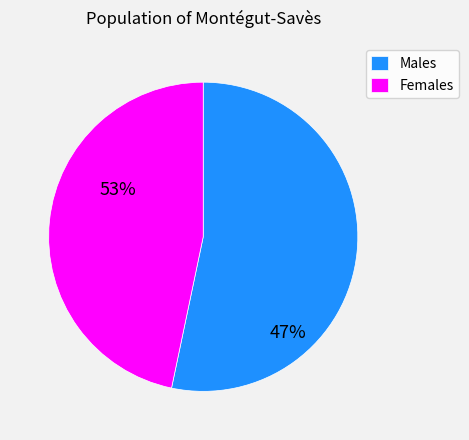

Count the number of slices in the pie.

2